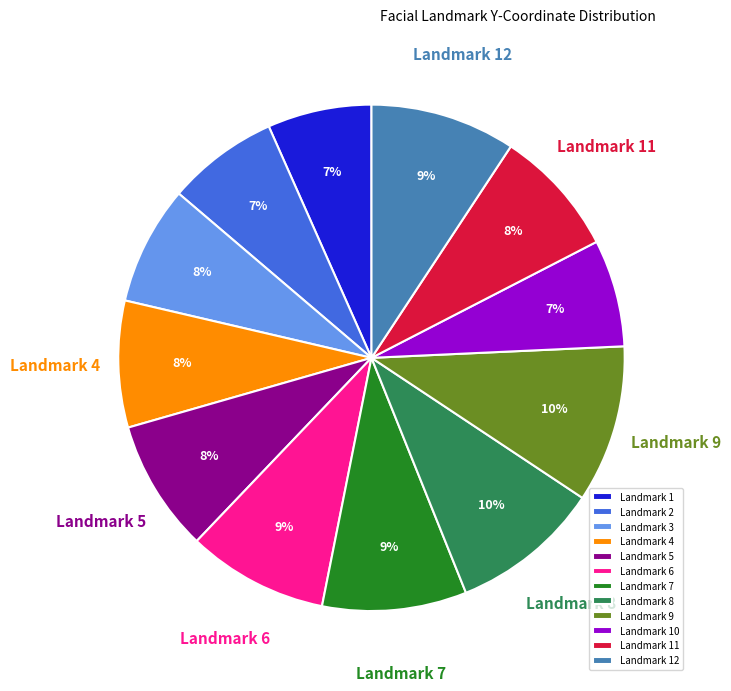

Approximately how many times larger is the value at Landmark 10 compared to Landmark 8?

0.7